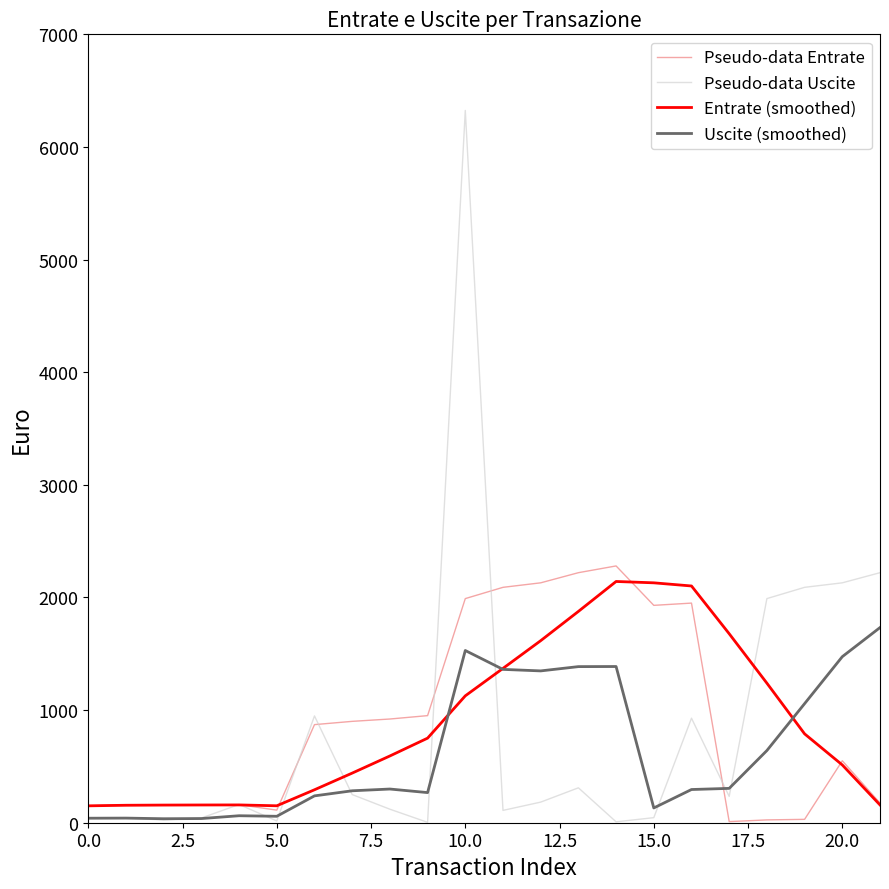

Which series has the largest range (max minus min)?

Pseudo-data Uscite